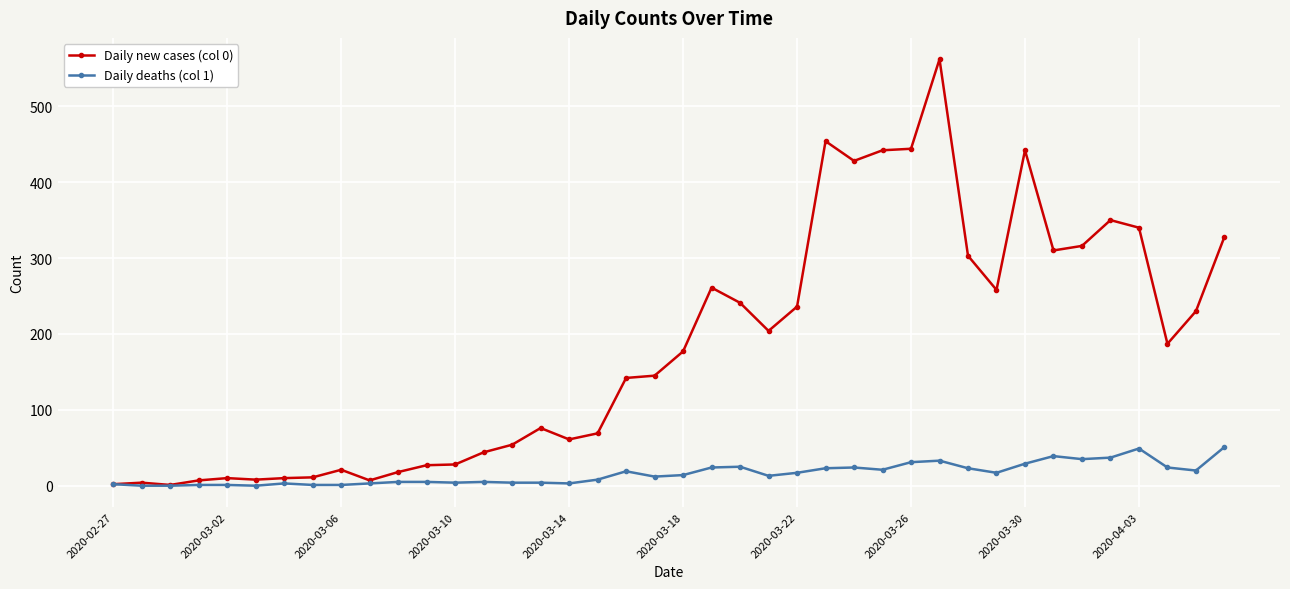

What are all the series names shown in the legend?

Daily new cases (col 0), Daily deaths (col 1)